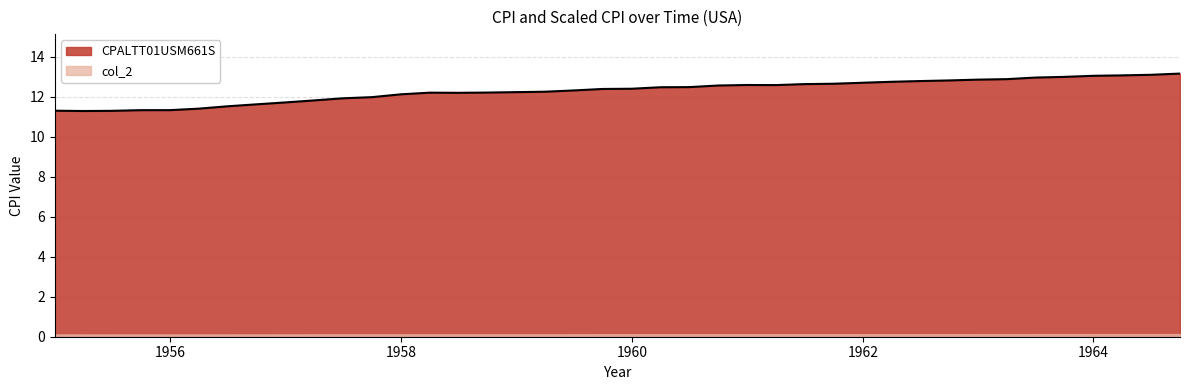

Between 1964-04-01 and 1957-10-01, which is larger?

1964-04-01